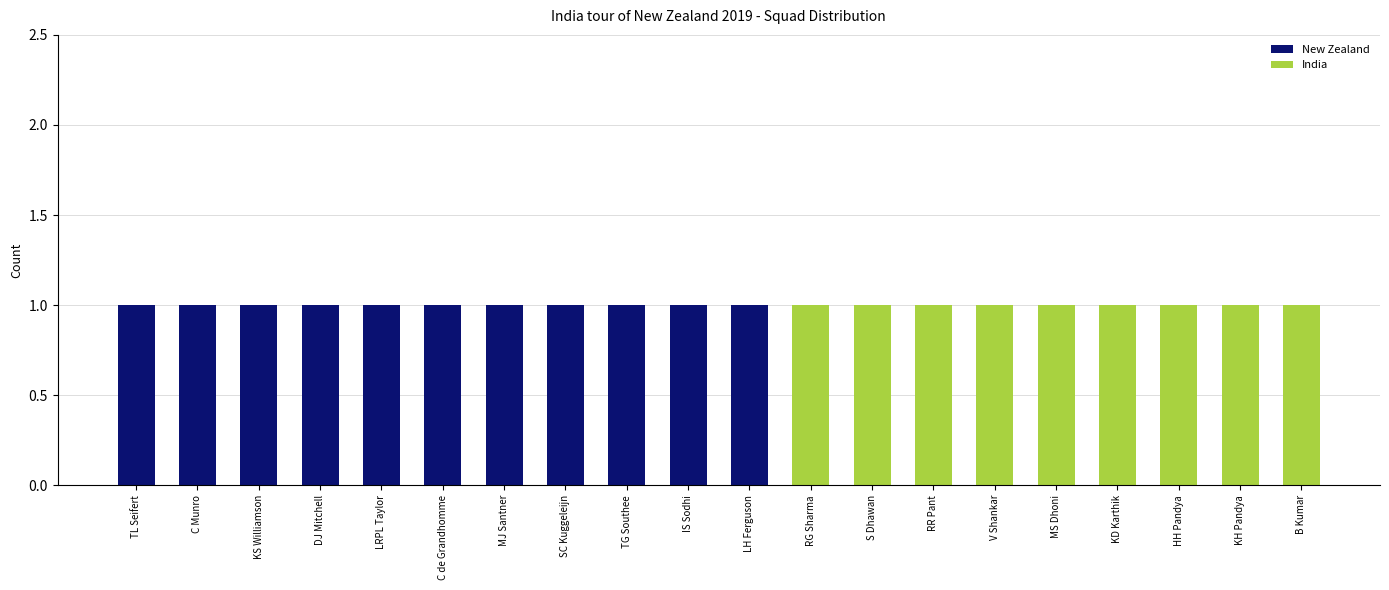

The New Zealand series shows 1 at DJ Mitchell. True or false?

True